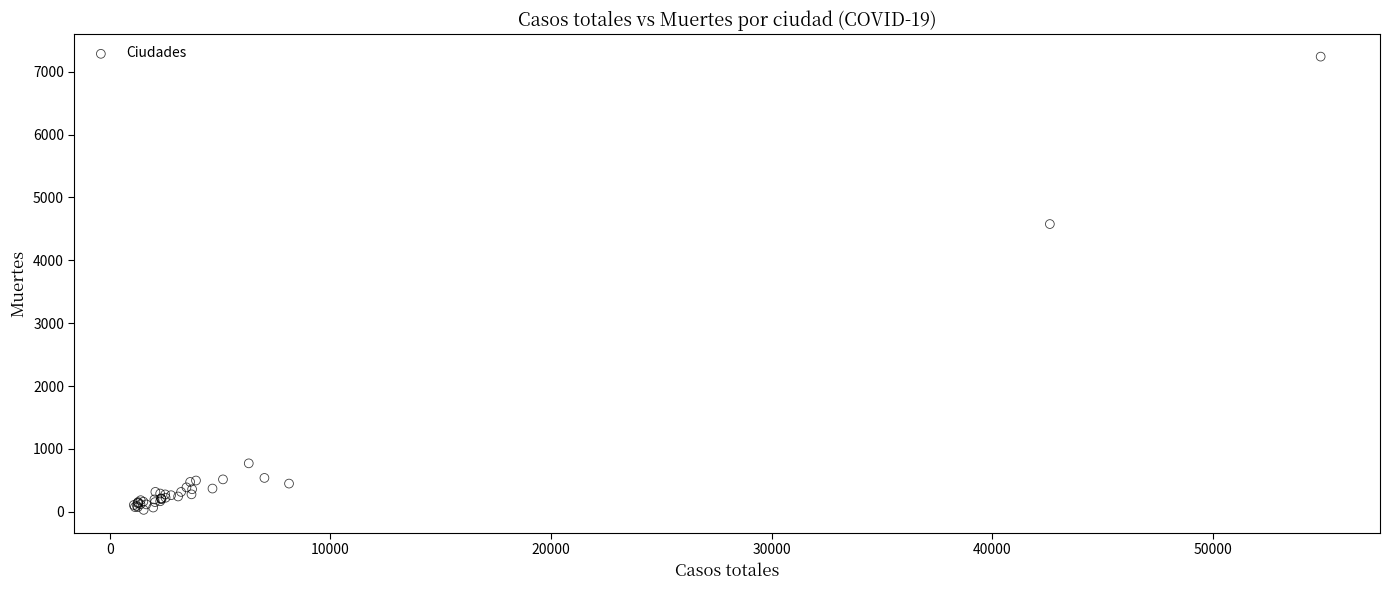

What Y value in the scatter plot is closest to 3634?

4576